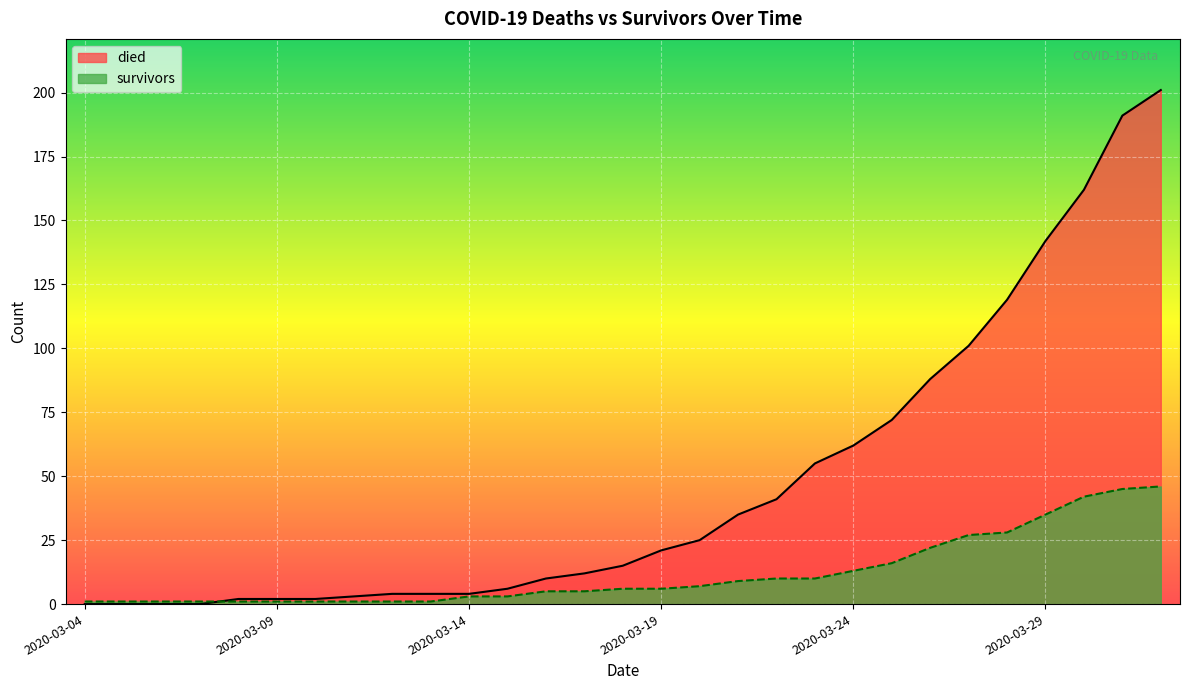

Where does the died series first go above 15?

2020-03-19